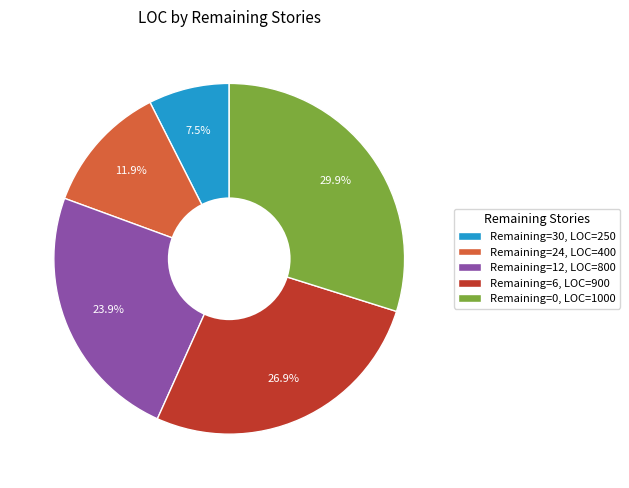

How many slices are in this pie chart?

5